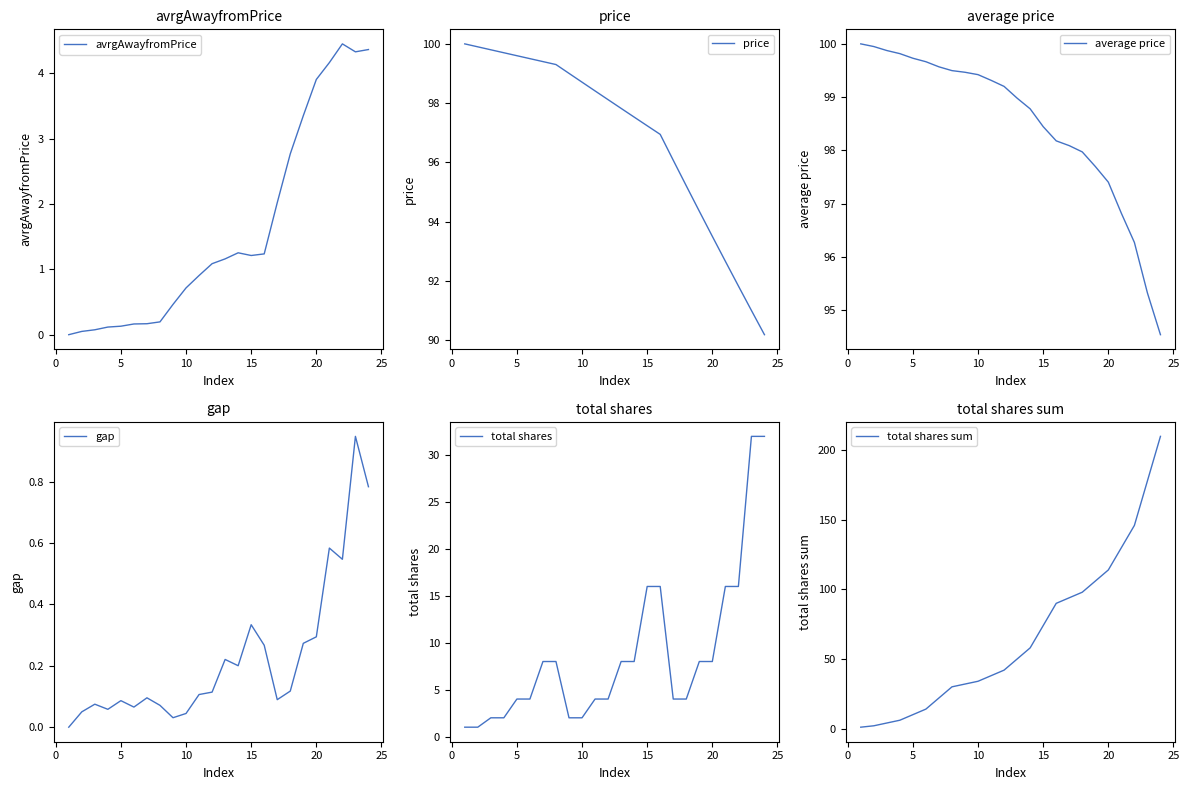

Read the avrgAwayfromPrice value at 10.

0.7